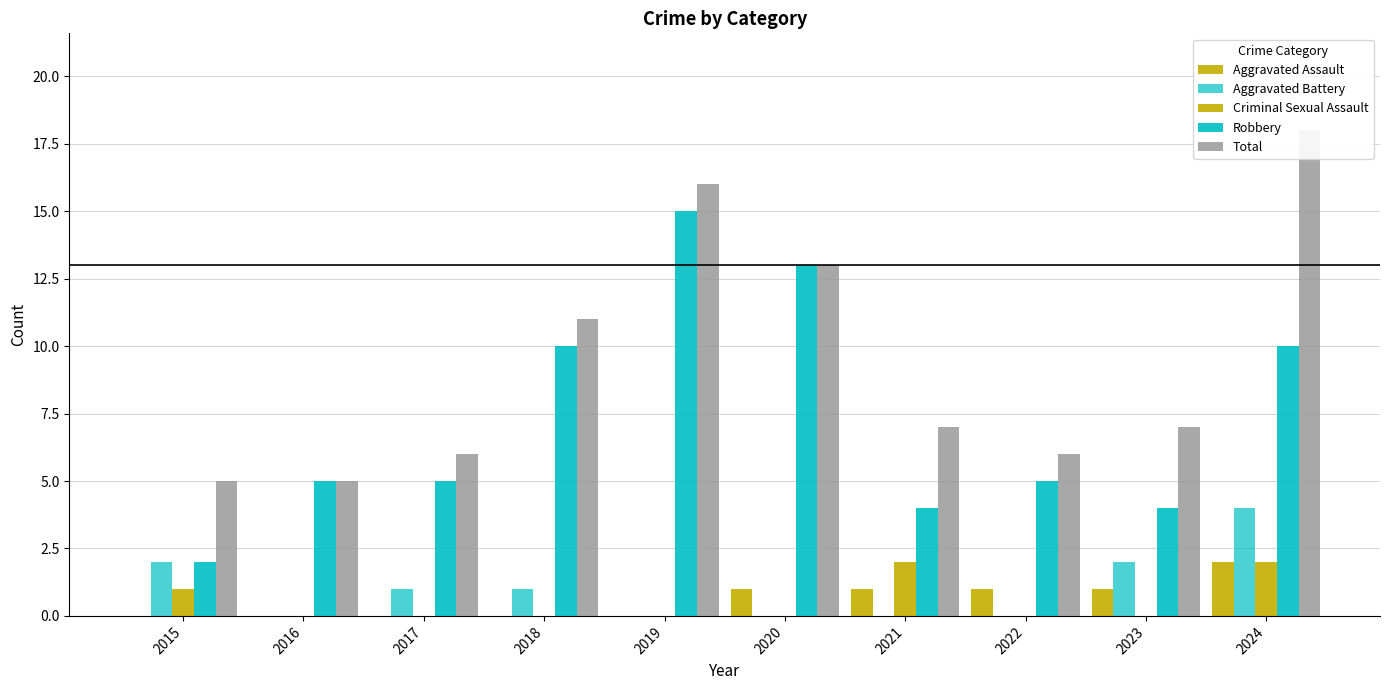

At how many categories does at least one series exceed 9?

4